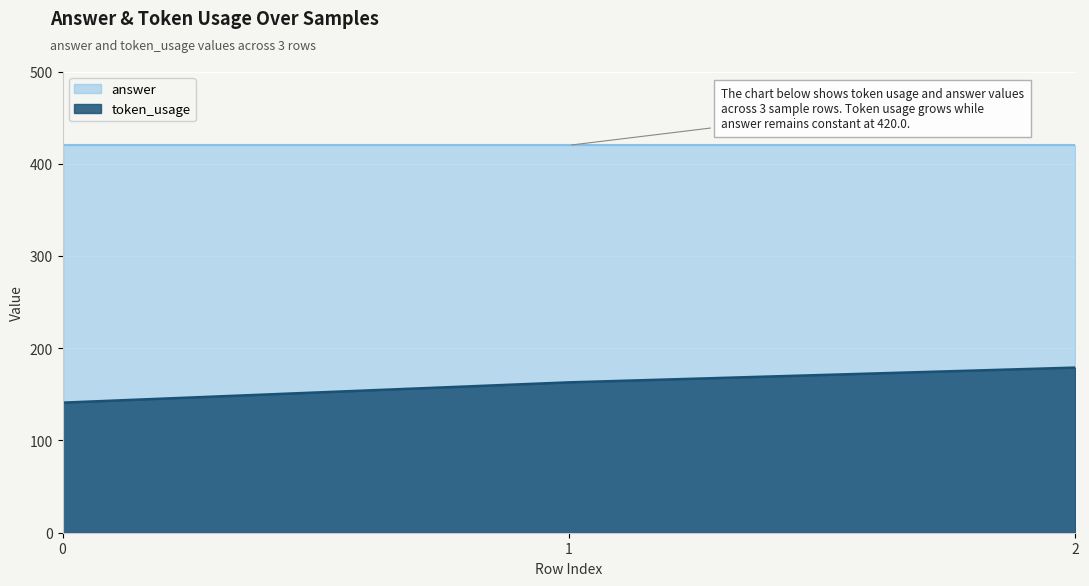

Where is the data nearest to the value 160?

1